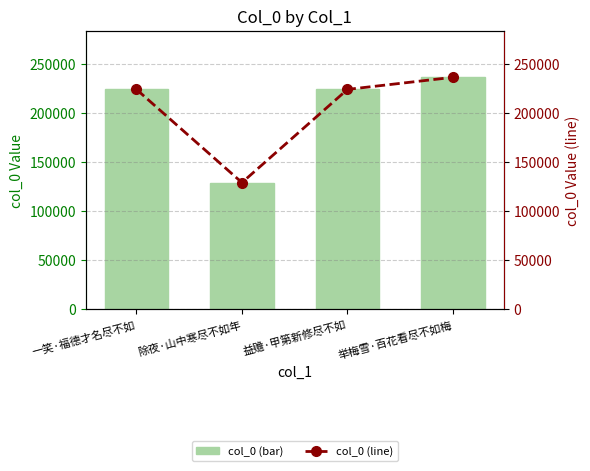

Which category has the lowest value across all series?

除夜·山中寒尽不如年